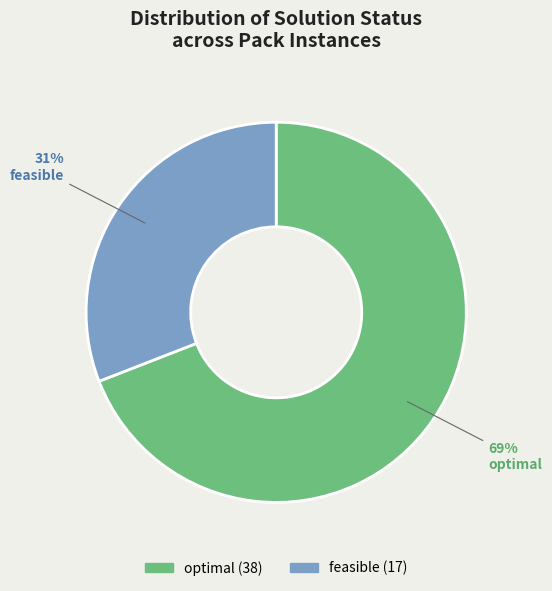

What percentage is the feasible slice, to the nearest percent?

31%